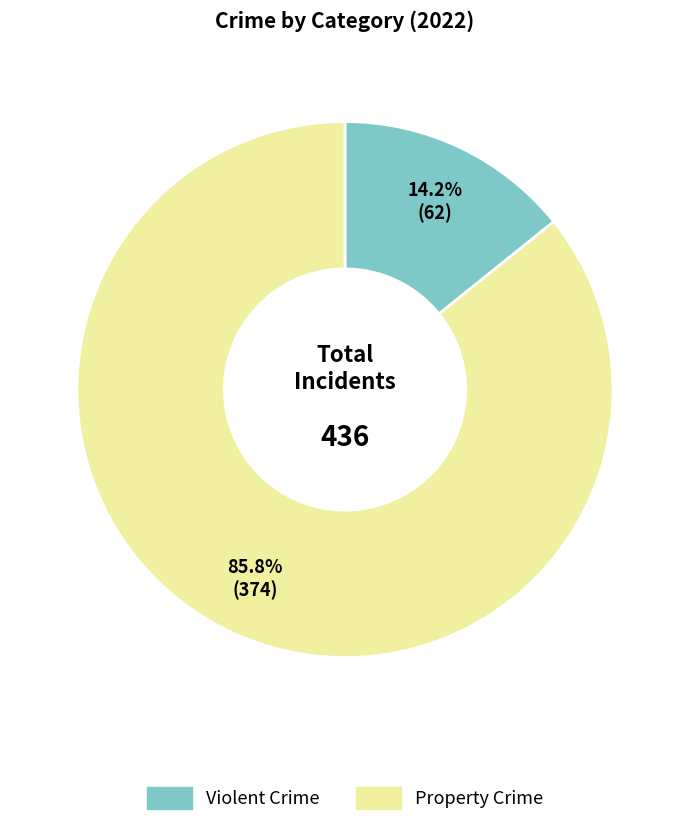

What is the largest slice in the pie chart?

Property Crime